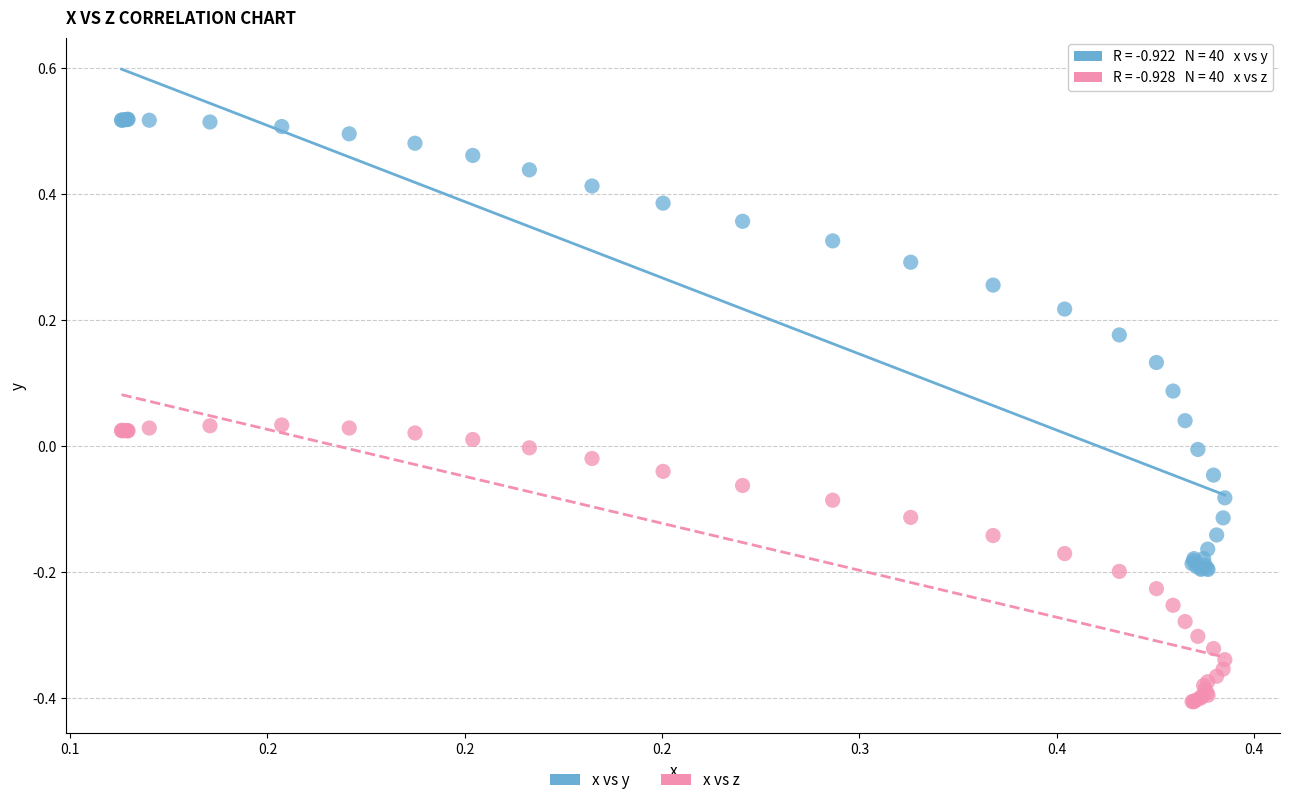

Which series reaches the maximum Y coordinate?

x vs y